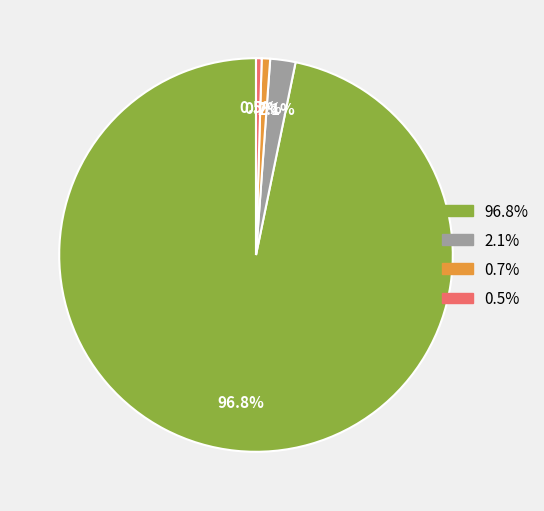

Does any single category account for the majority?

Yes